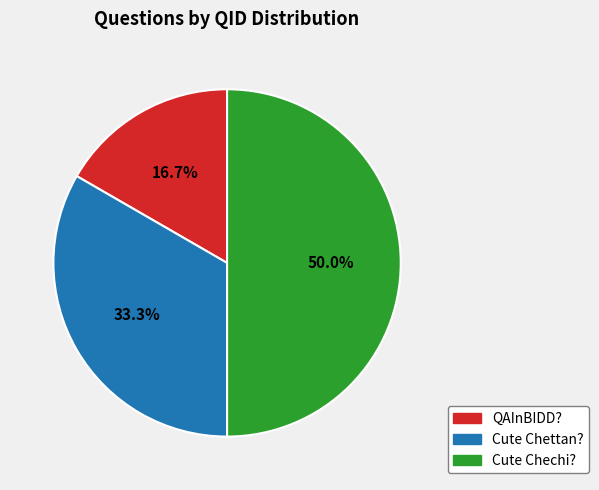

Which slice is the largest?

Cute Chechi?